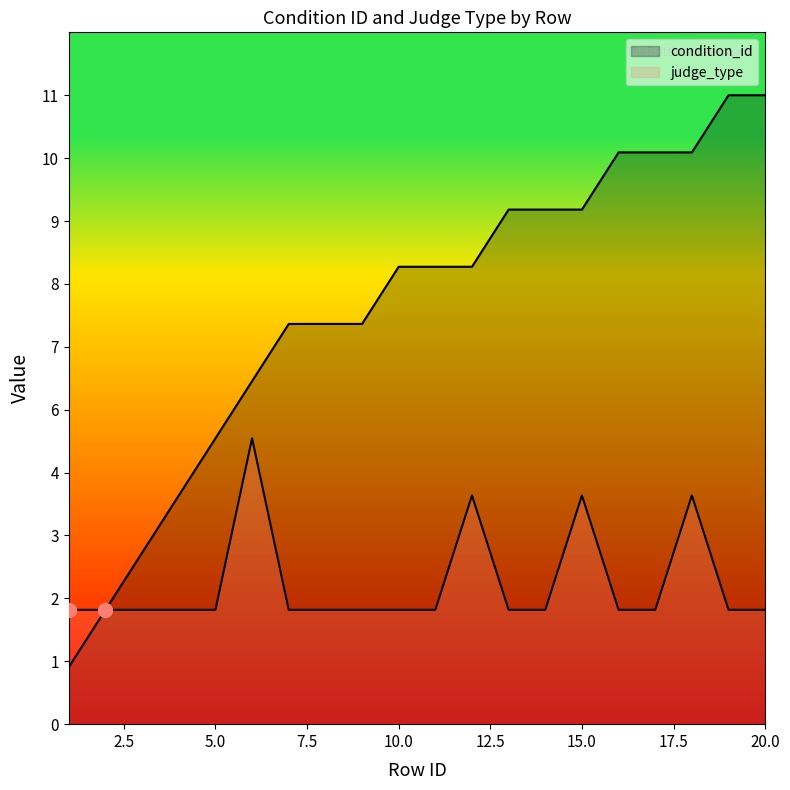

Does the chart have visible grid lines?

No